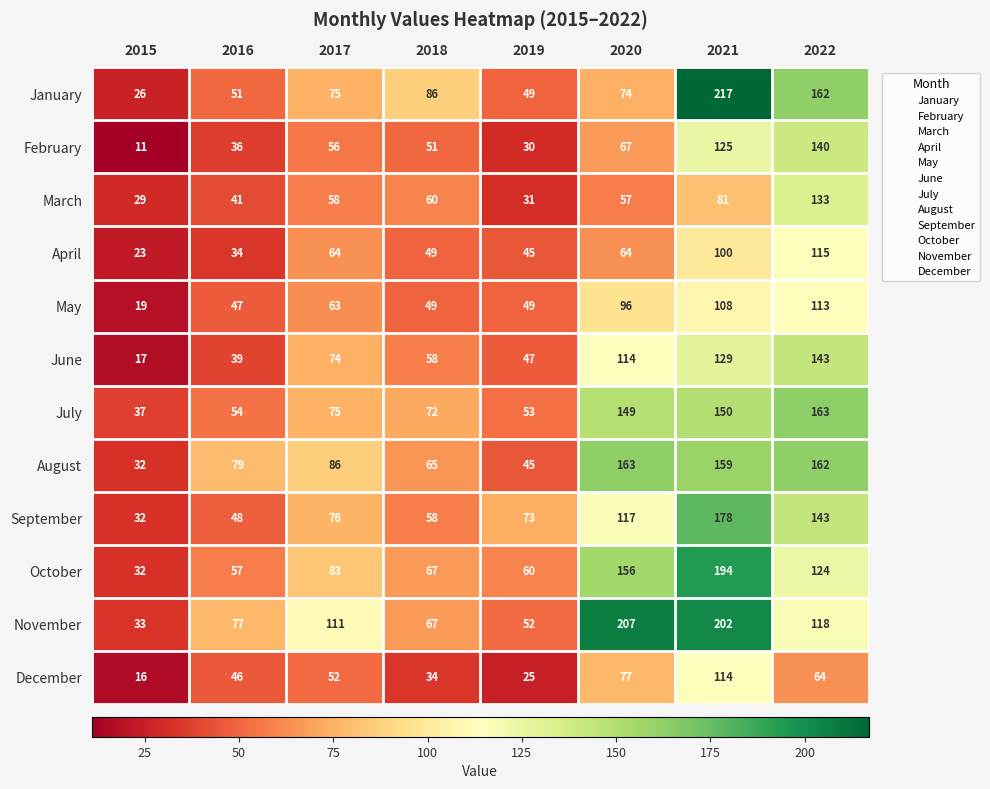

At which category does the chart reach its minimum across all series?

2015